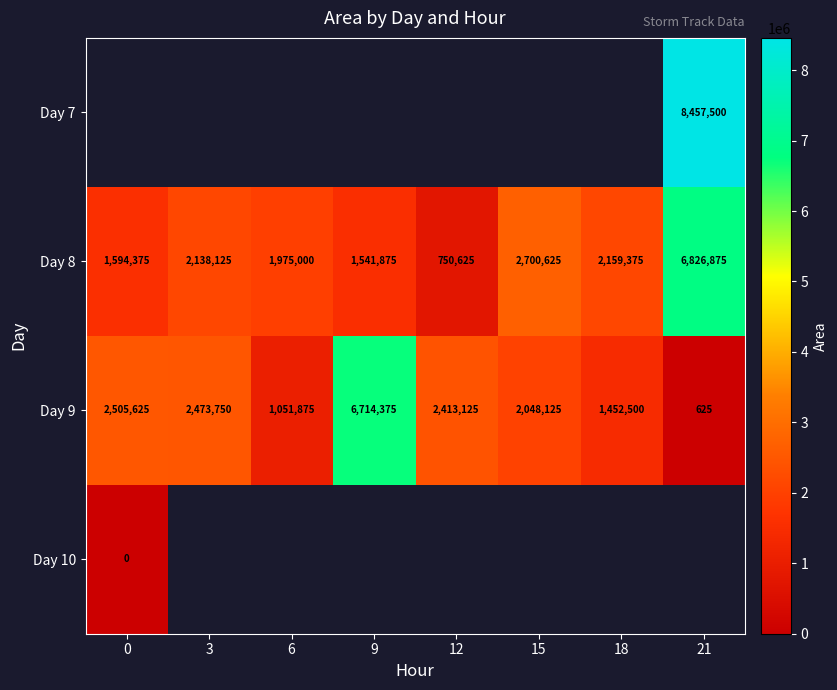

List the labels in order of Day 9 value, smallest first.

21, 6, 18, 15, 12, 3, 0, 9